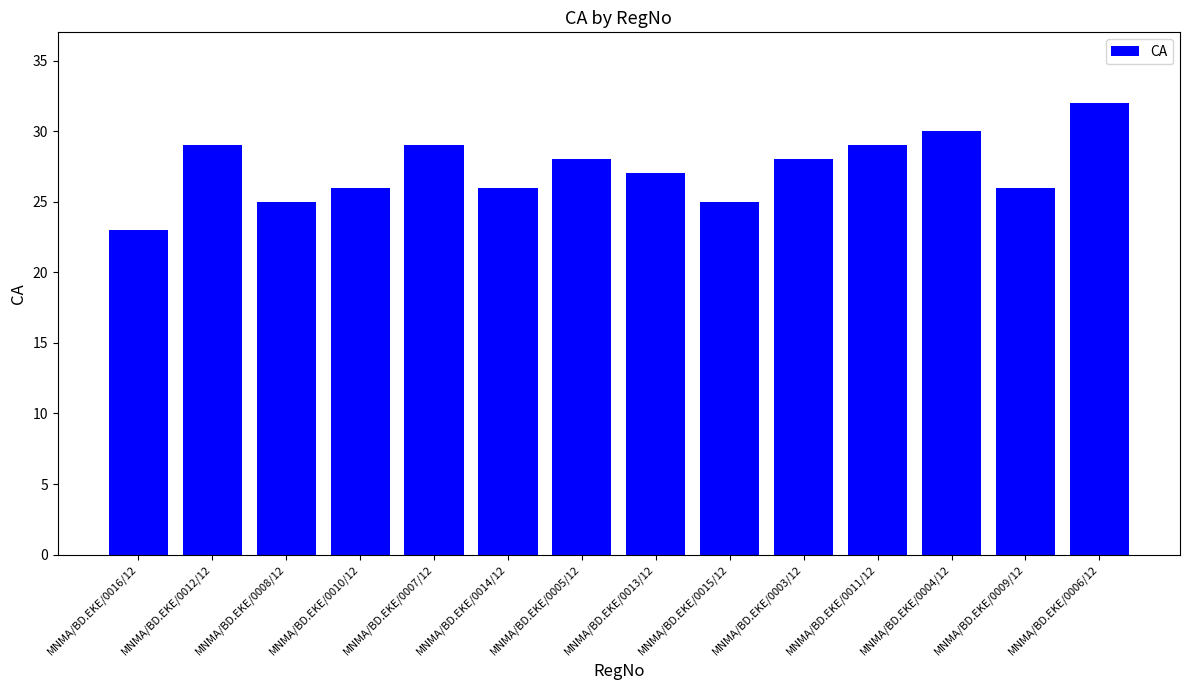

What value does the data have at MNMA/BD.EKE/0016/12?

23